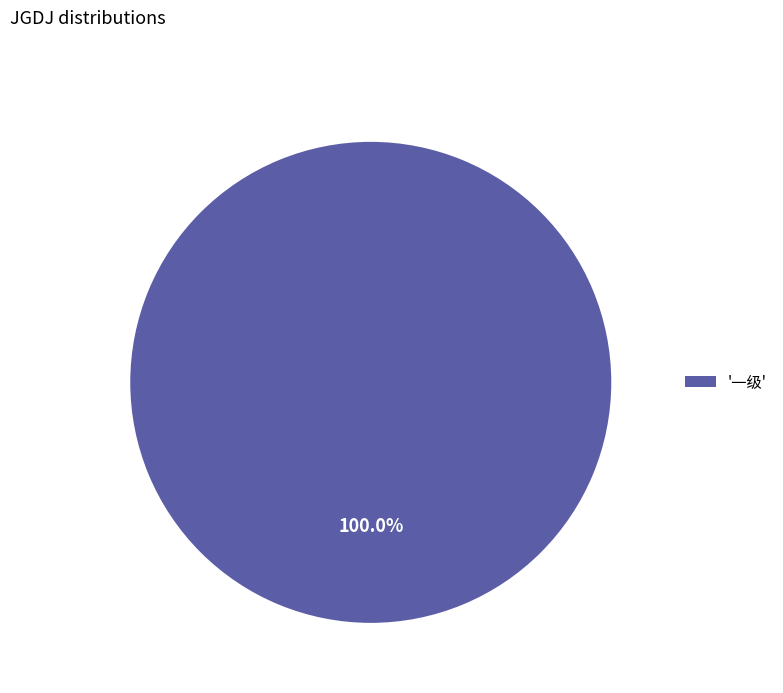

How many slices are in this pie chart?

1